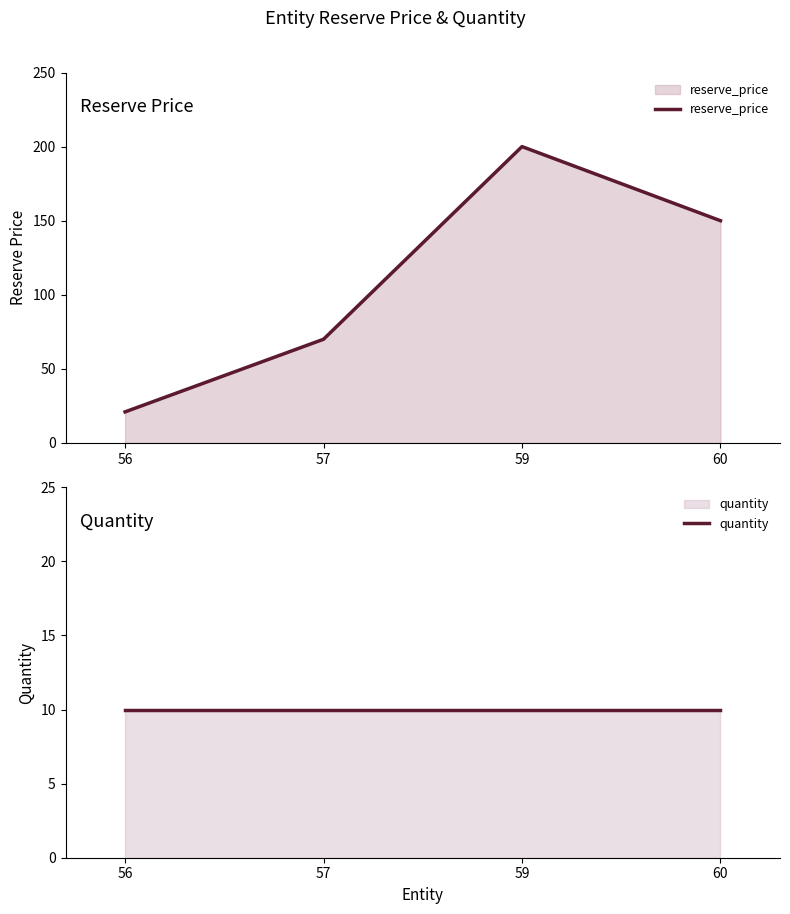

Reading left to right, what are all the values shown in this chart?

reserve_price: 56=21	57=70	59=200	60=150
quantity: 56=10	57=10	59=10	60=10